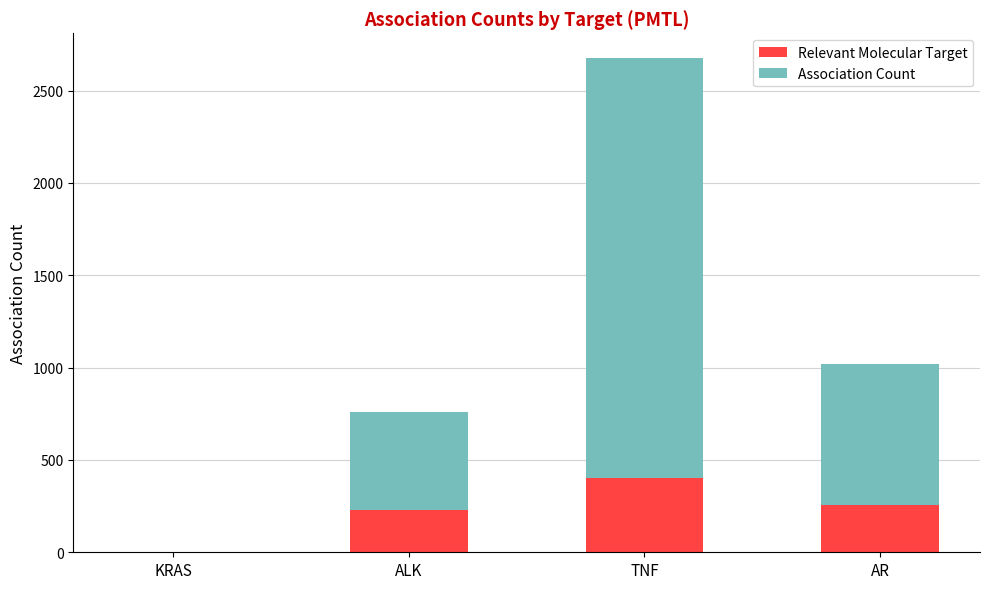

What is the sum of the Relevant Molecular Target values at TNF and ALK?

628